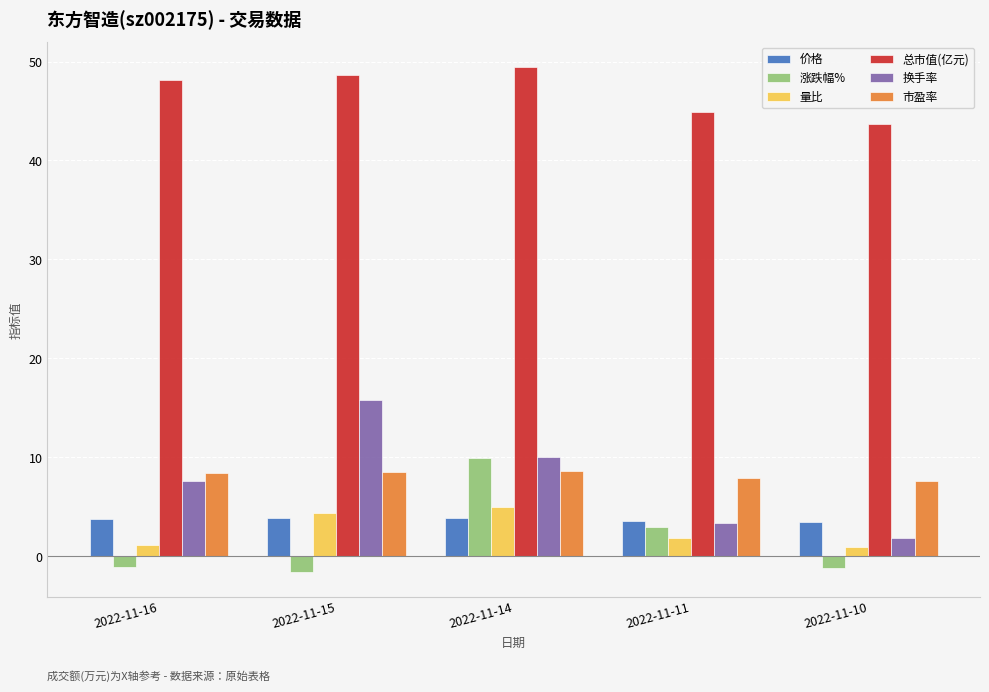

How many groups of bars are there?

5